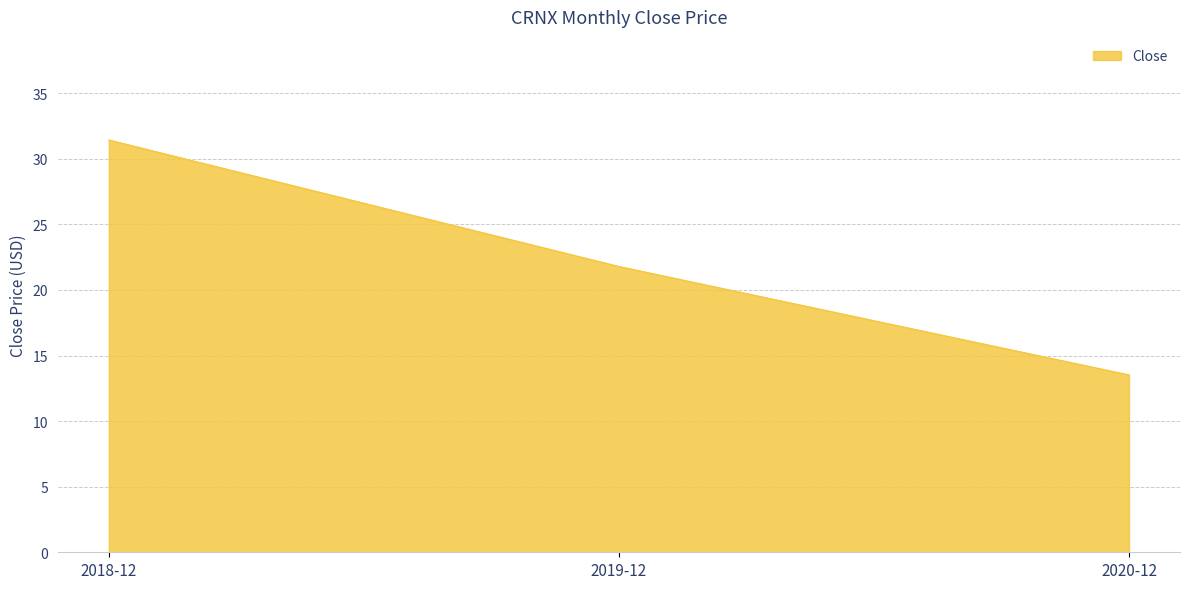

How many distinct data groups are displayed?

1